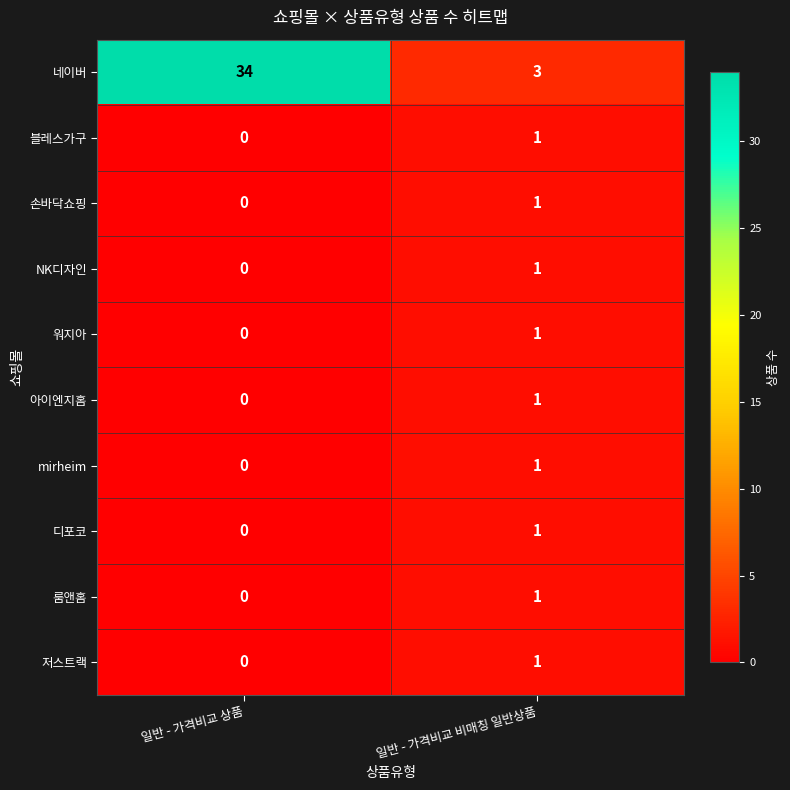

The value of 블레스가구 at 일반 - 가격비교 상품 is 0. True or false?

True